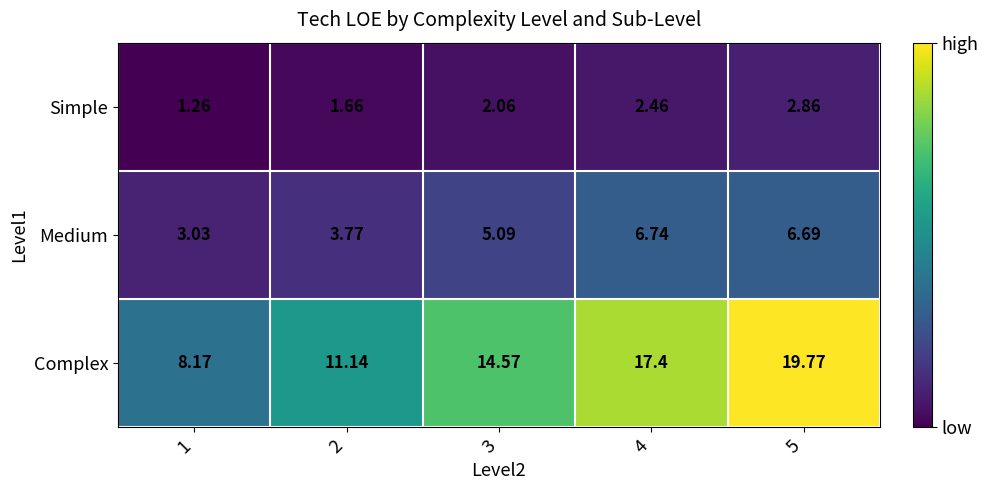

Rank the series at 5 from lowest to highest value.

Simple, Medium, Complex